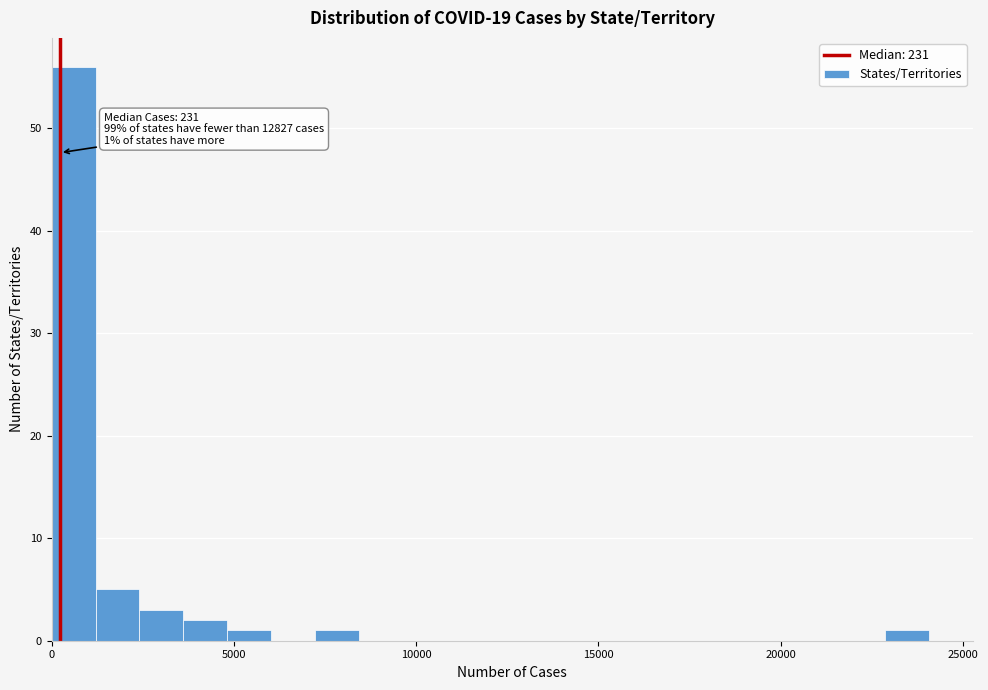

Around what value on the x-axis is the tallest bar? Give the approximate position of its centre, as read against the axis.

500